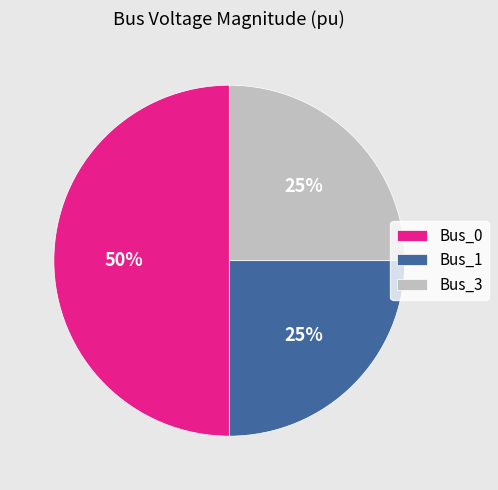

True or false: Bus_3 accounts for 25% of the total.

True